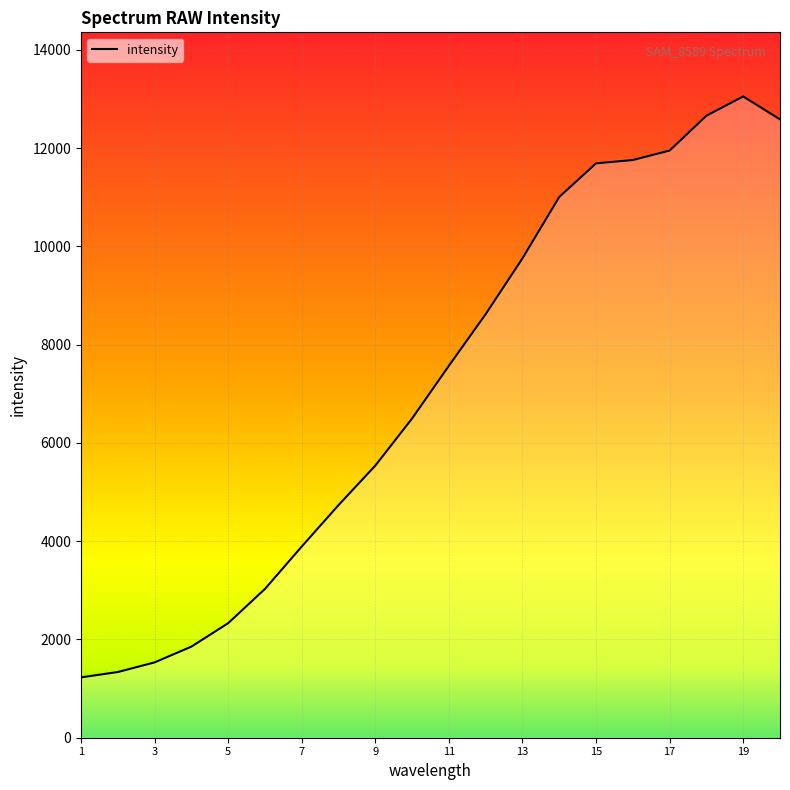

What is the difference between the second highest and minimum values?

11429